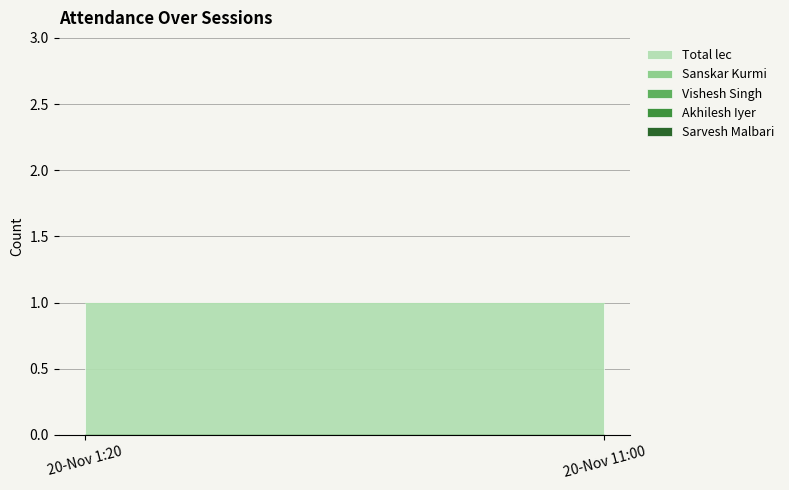

Is the value of Vishesh Singh at 20-Nov 1:20 greater than the value of Akhilesh Iyer at 20-Nov 1:20?

No